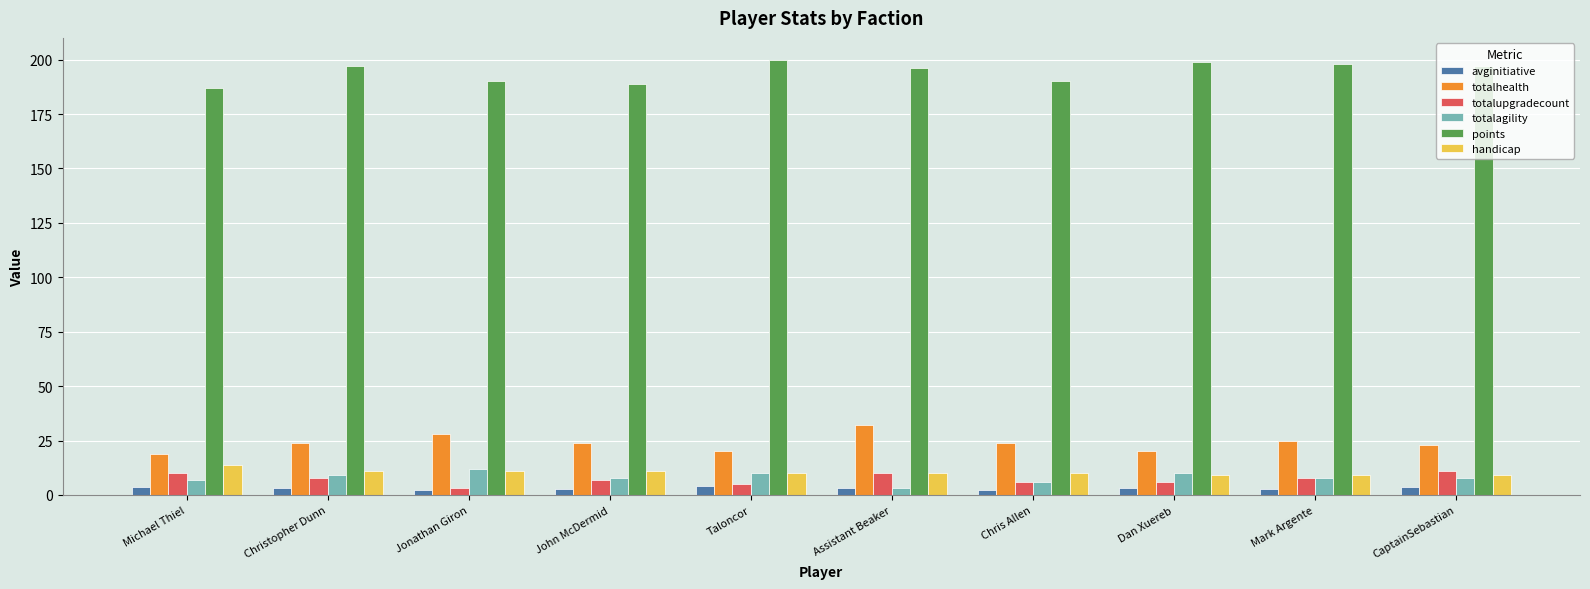

What is the average value of the handicap series?

10.4